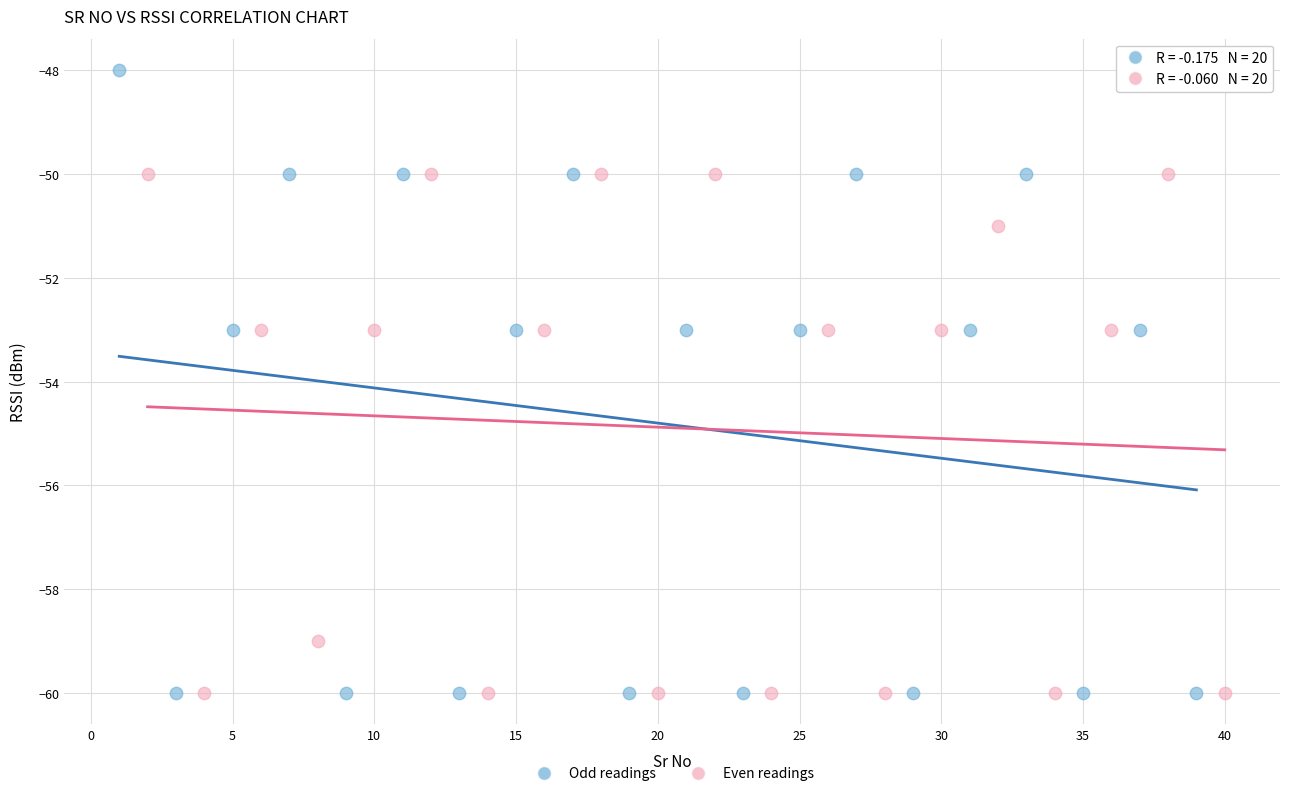

Which series contains the highest Y value?

Odd readings